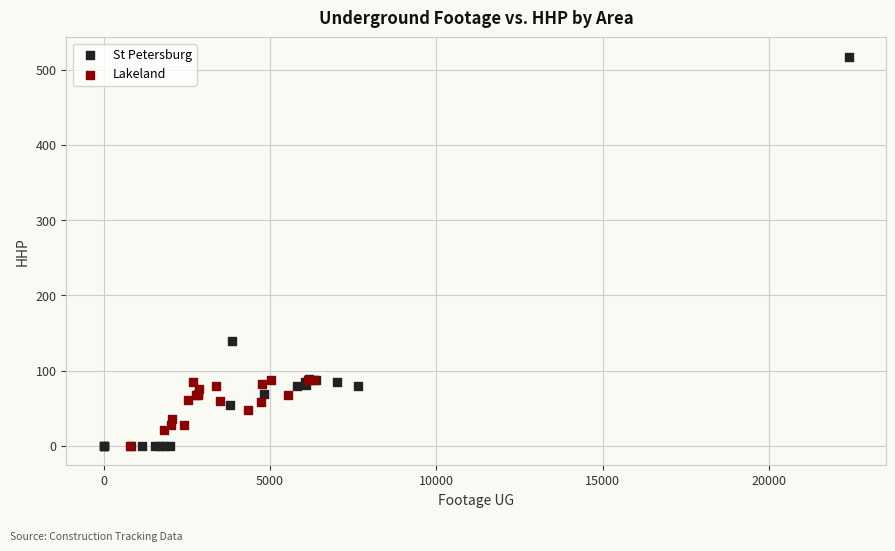

Which series has the widest spread of Y values?

St Petersburg